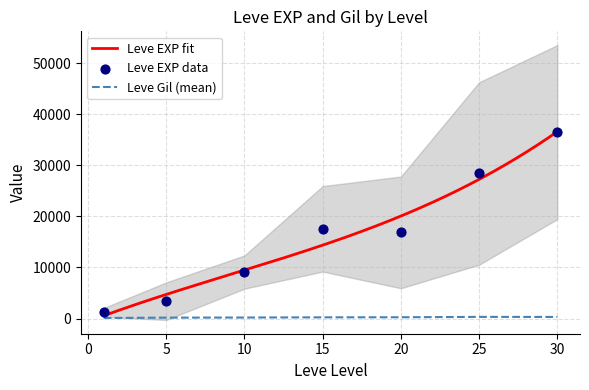

Which series reaches the minimum Y coordinate?

Leve Gil